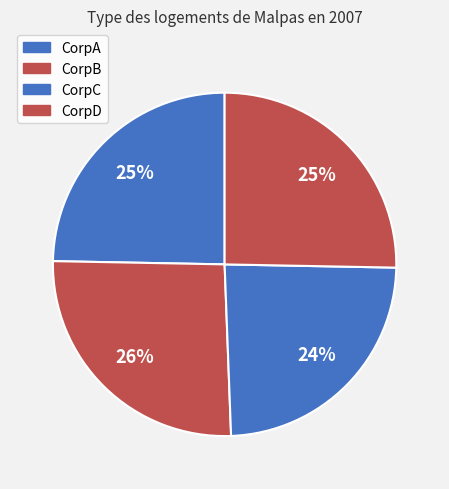

Is CorpD the majority of the pie?

No